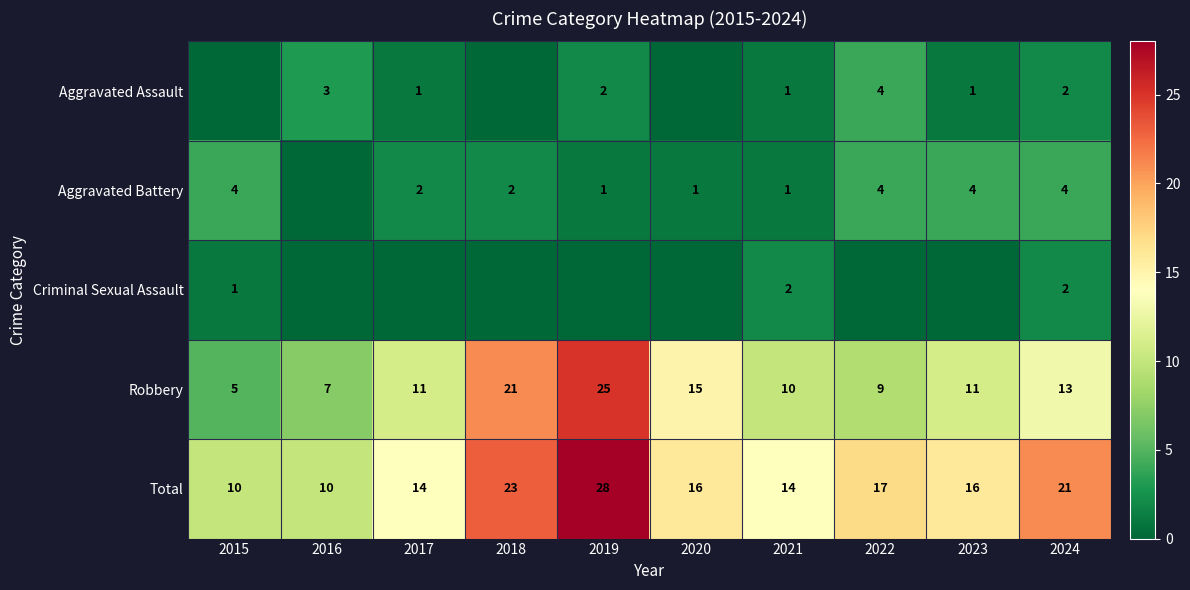

What is the greatest value displayed?

28